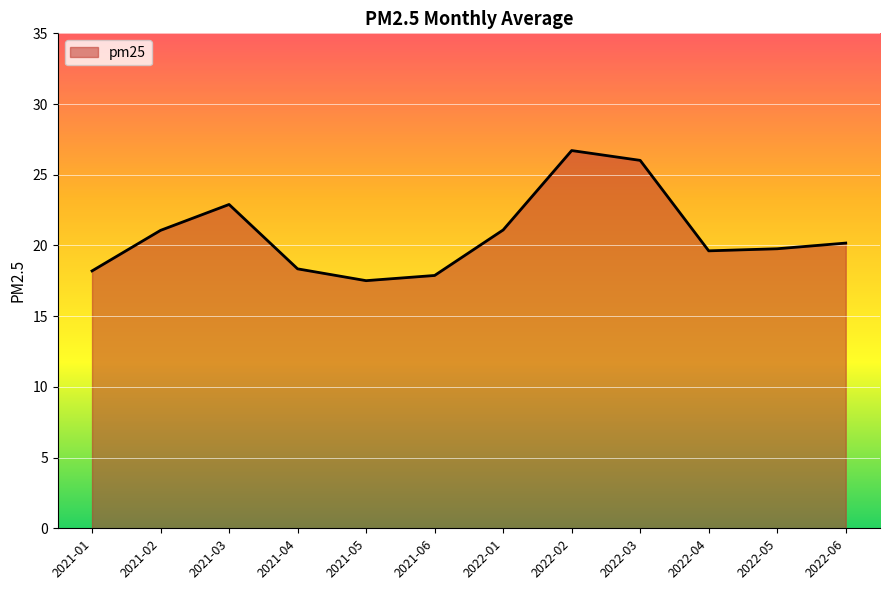

How many interior local peaks (higher than both neighbors) does the data have?

2